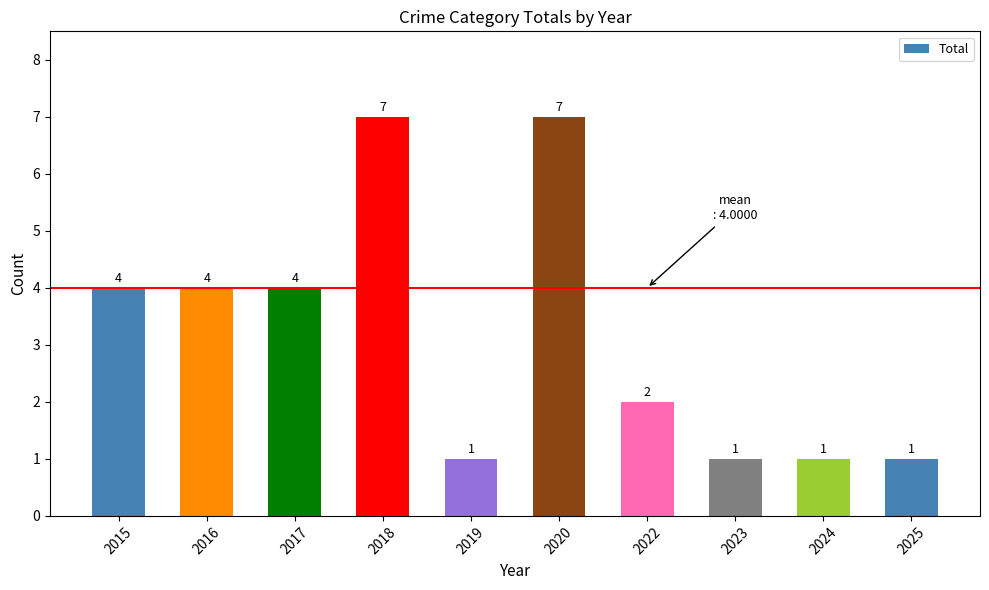

What is the sum of the values at 2017 and 2024?

5